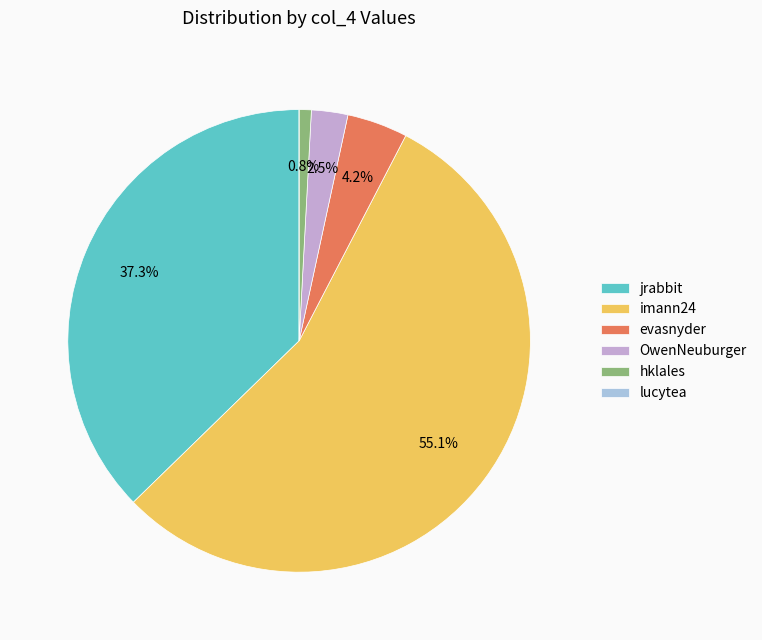

Does any single category account for the majority?

Yes